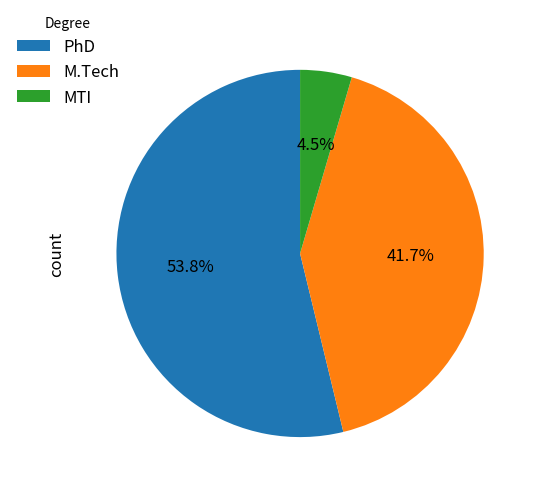

Approximately how many times larger is the value at MTI compared to PhD?

0.1